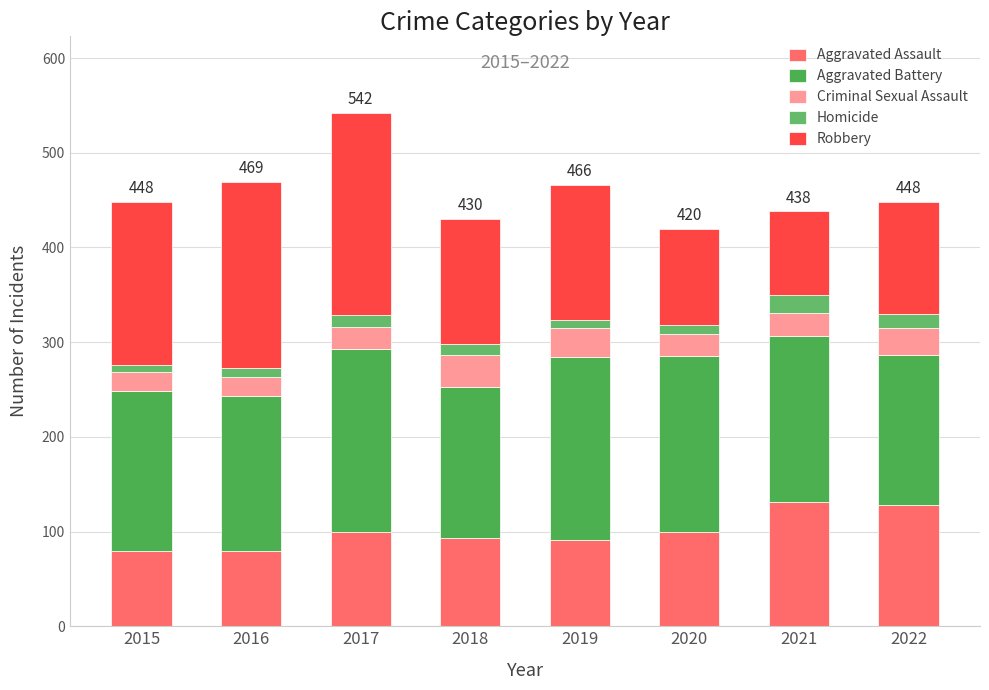

At which label does Aggravated Assault first exceed 99?

2021